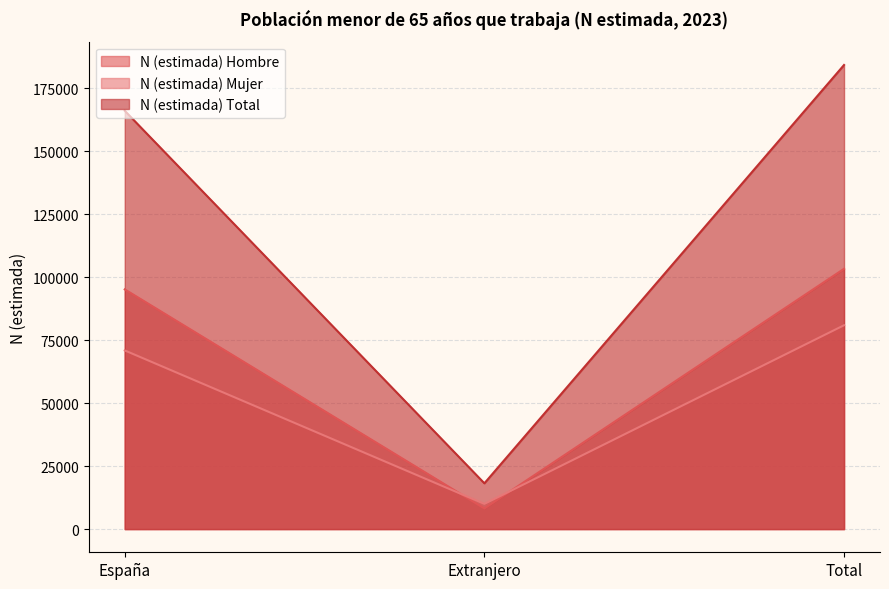

Which label corresponds to the smallest value in the chart?

Extranjero